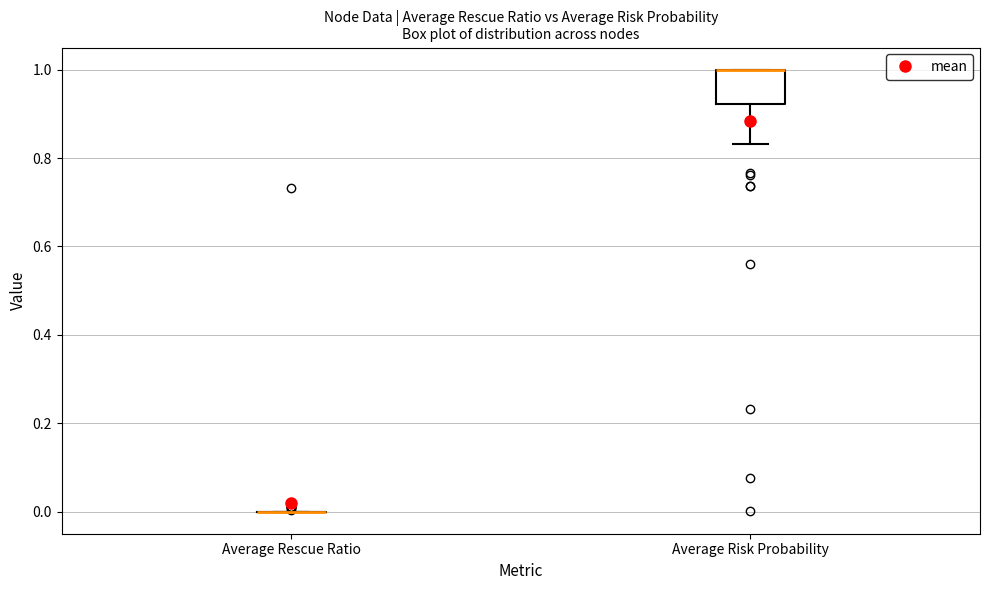

Reading left to right, transcribe this box plot: for each box, give where its median line is, the range the box spans, and where its two whiskers end, as read against the y-axis. The values are not printed on the chart, so give them approximately, as read against the axis.

Average Rescue Ratio: box collapsed to a line at 0.00, whiskers 0.00 to 0.00
Average Risk Probability: median 1.00 (drawn on the box's upper edge), box 0.92 to 1.00, whiskers 0.84 to 1.00